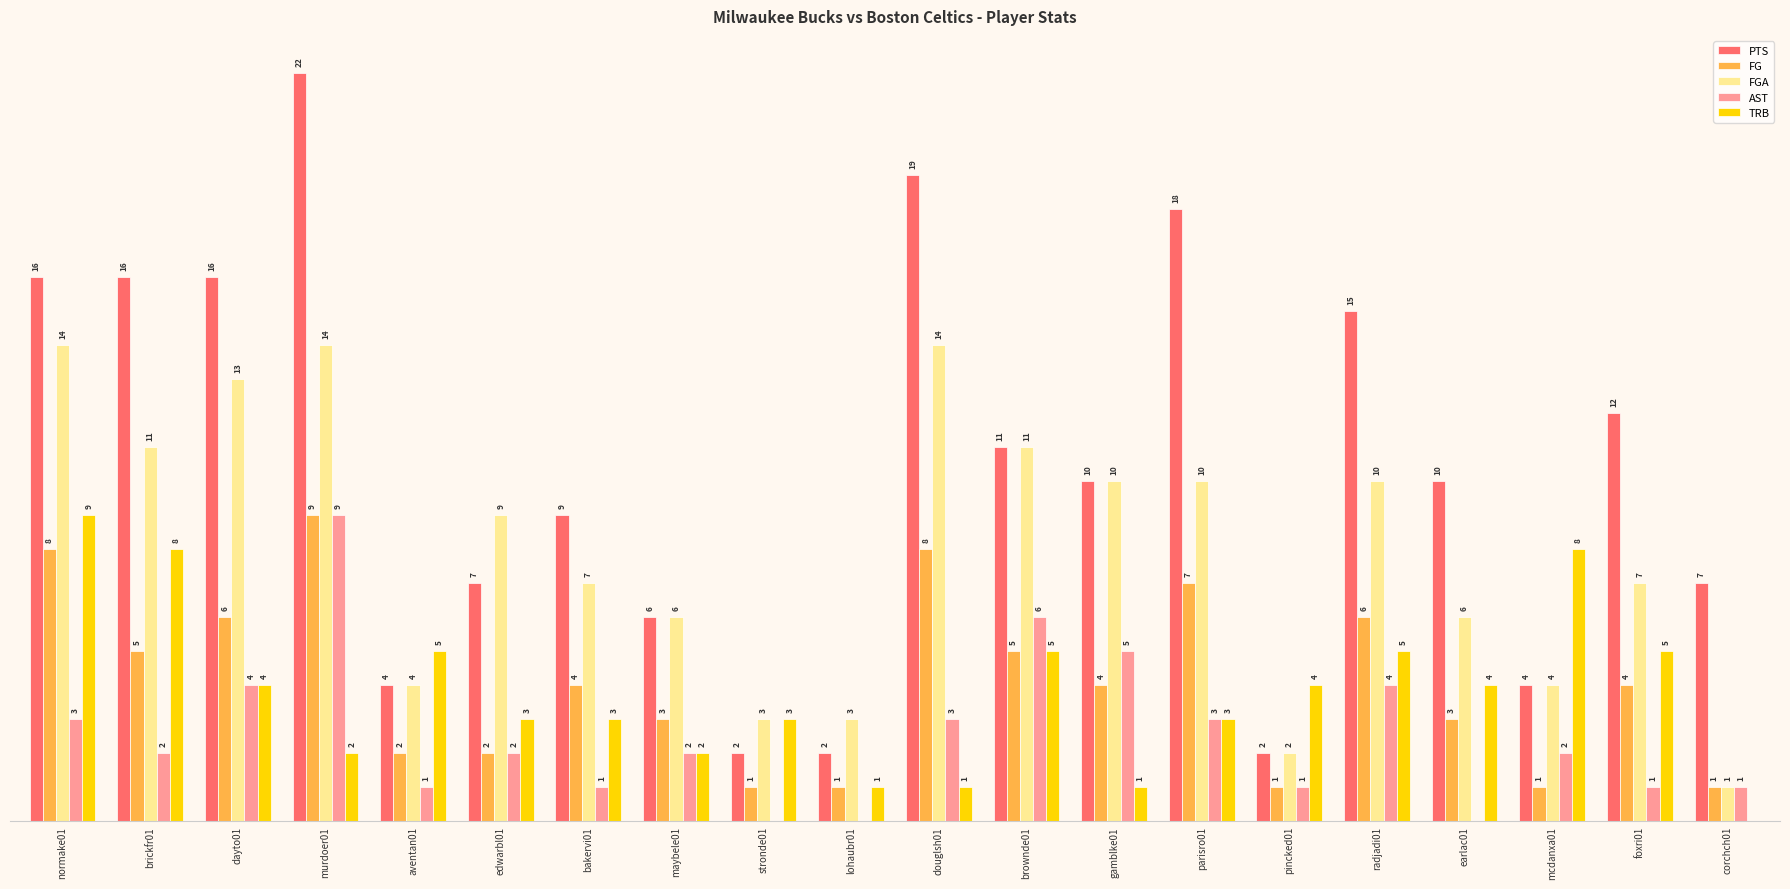

Which series has the largest total across all categories?

PTS